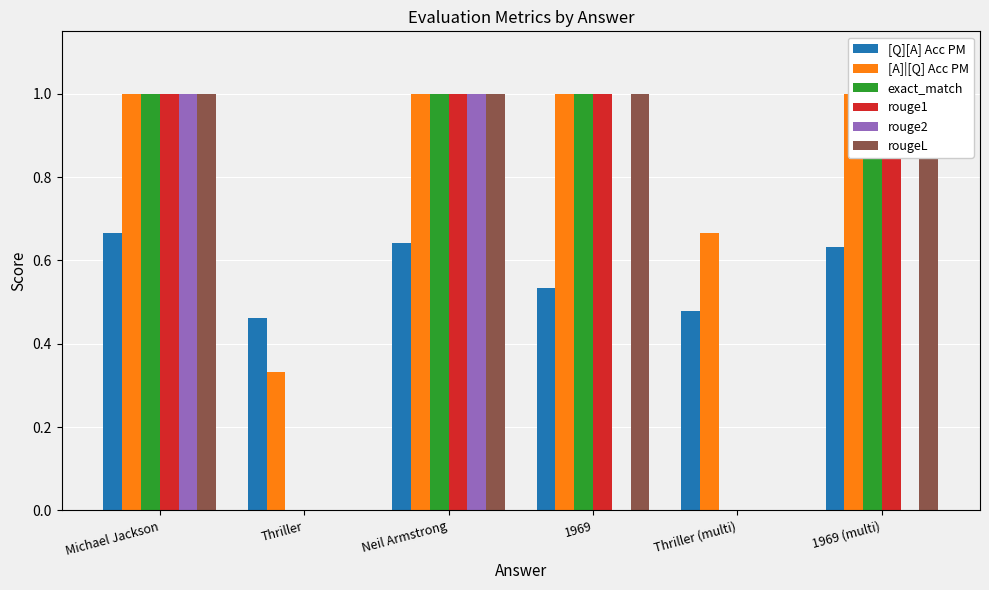

At which category is the sum across all series the highest?

Michael Jackson